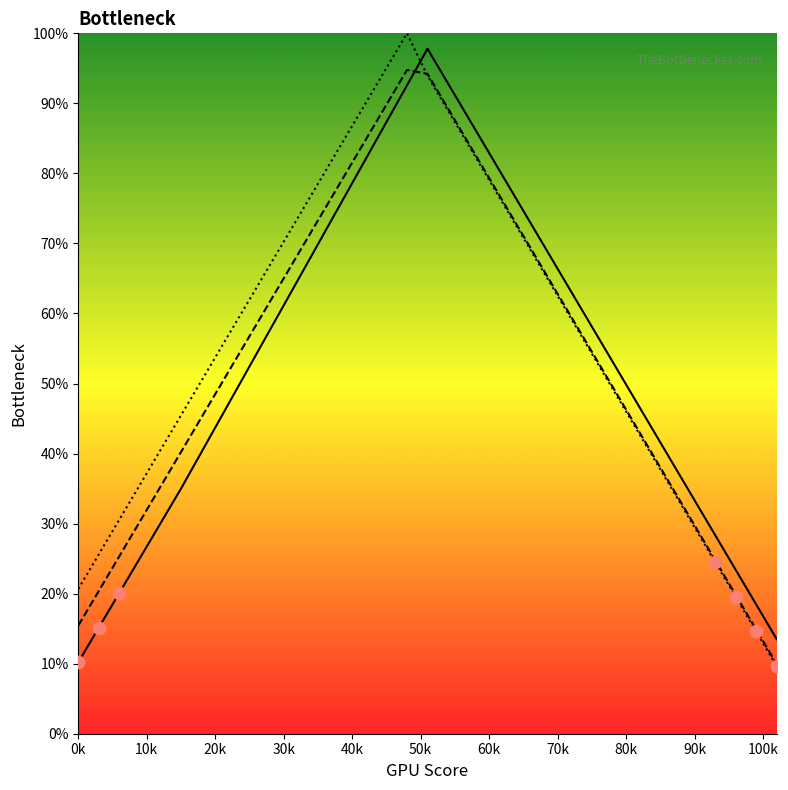

At how many categories does at least one series exceed 13?

35